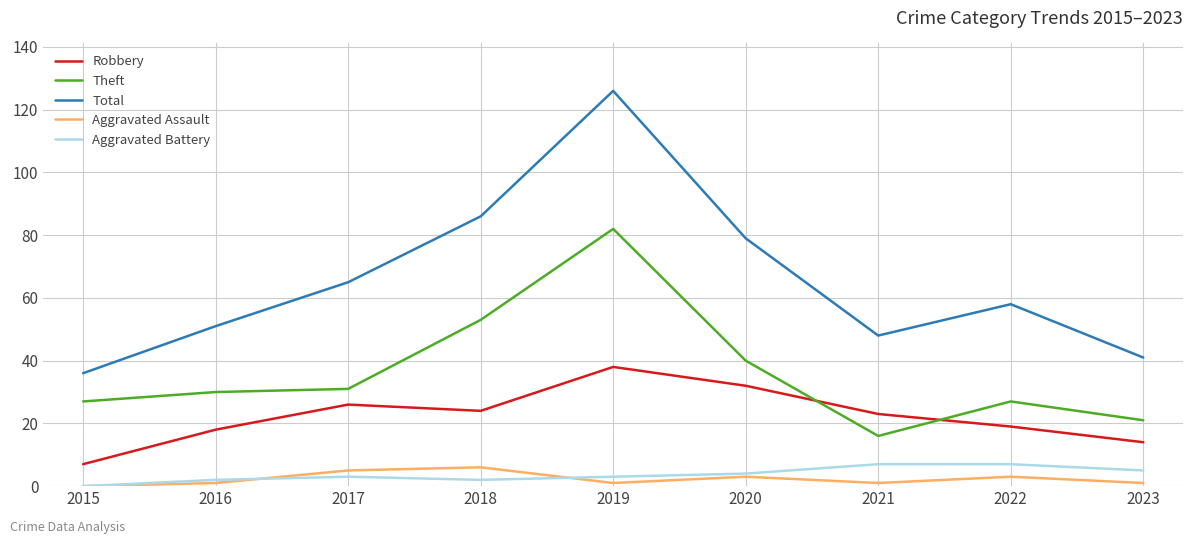

What are all the series names shown in the legend?

Robbery, Theft, Total, Aggravated Assault, Aggravated Battery